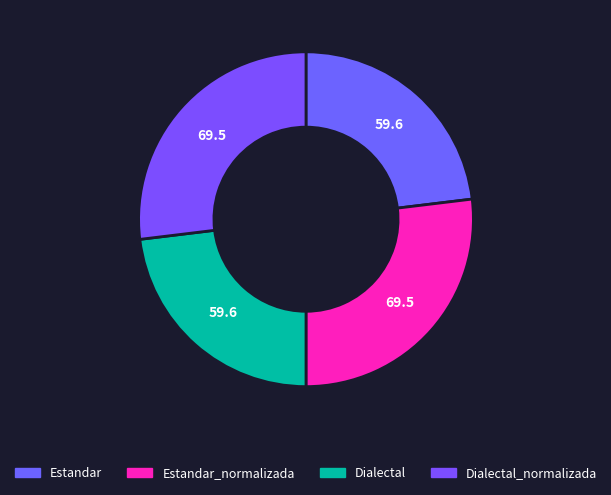

Which has a higher value, Dialectal_normalizada or Estandar?

Dialectal_normalizada